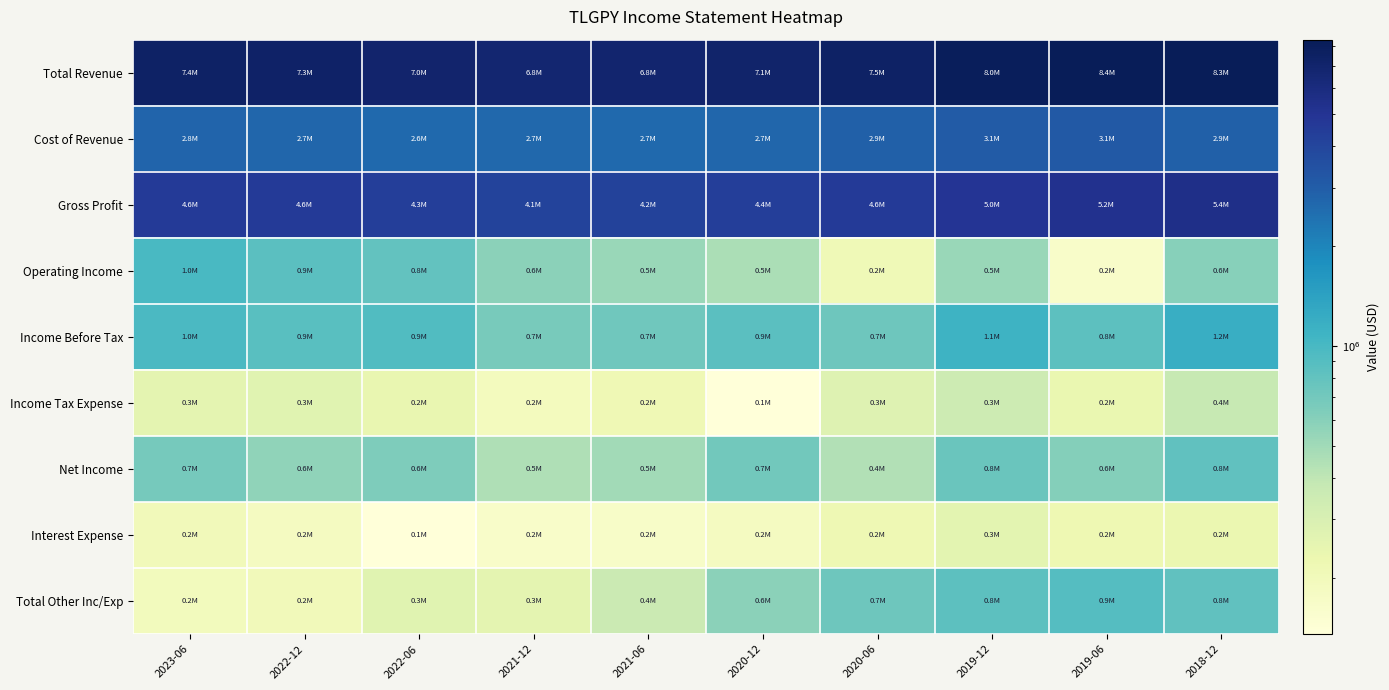

Reading left to right, what are all the values shown in this chart?

Total Revenue: 2023-06=7373200	2022-12=7315000	2022-06=6970800	2021-12=6795400	2021-06=6841400	2020-12=7106600	2020-06=7470300	2019-12=8048900	2019-06=8385700	2018-12=8328200
Cost of Revenue: 2023-06=2775600	2022-12=2731000	2022-06=2639800	2021-12=2683800	2021-06=2659200	2020-12=2722600	2020-06=2901800	2019-12=3058400	2019-06=3147000	2018-12=2899600
Gross Profit: 2023-06=4597600	2022-12=4584000	2022-06=4331000	2021-12=4111700	2021-06=4182200	2020-12=4384100	2020-06=4568500	2019-12=4990500	2019-06=5238700	2018-12=5428600
Operating Income: 2023-06=988000	2022-12=859200	2022-06=801000	2021-12=581700	2021-06=524100	2020-12=462600	2020-06=211600	2019-12=530700	2019-06=165400	2018-12=598800
Income Before Tax: 2023-06=979600	2022-12=872800	2022-06=933000	2021-12=672200	2021-06=716200	2020-12=863100	2020-06=724600	2019-12=1109000	2019-06=843700	2018-12=1189100
Income Tax Expense: 2023-06=256900	2022-12=268500	2022-06=240000	2021-12=191500	2021-06=213500	2020-12=135200	2020-06=278900	2019-12=348100	2019-06=234200	2018-12=376500
Net Income: 2023-06=687800	2022-12=559700	2022-06=640500	2021-12=451600	2021-06=491100	2020-12=710400	2020-06=440000	2019-12=753700	2019-06=609400	2018-12=815900
Interest Expense: 2023-06=201200	2022-12=185700	2022-06=136500	2021-12=165000	2021-06=167600	2020-12=185700	2020-06=218000	2019-12=260000	2019-06=222300	2018-12=232300
Total Other Inc/Exp: 2023-06=192800	2022-12=199300	2022-06=268500	2021-12=255600	2021-06=359700	2020-12=586200	2020-06=731100	2019-12=838400	2019-06=900600	2018-12=822500